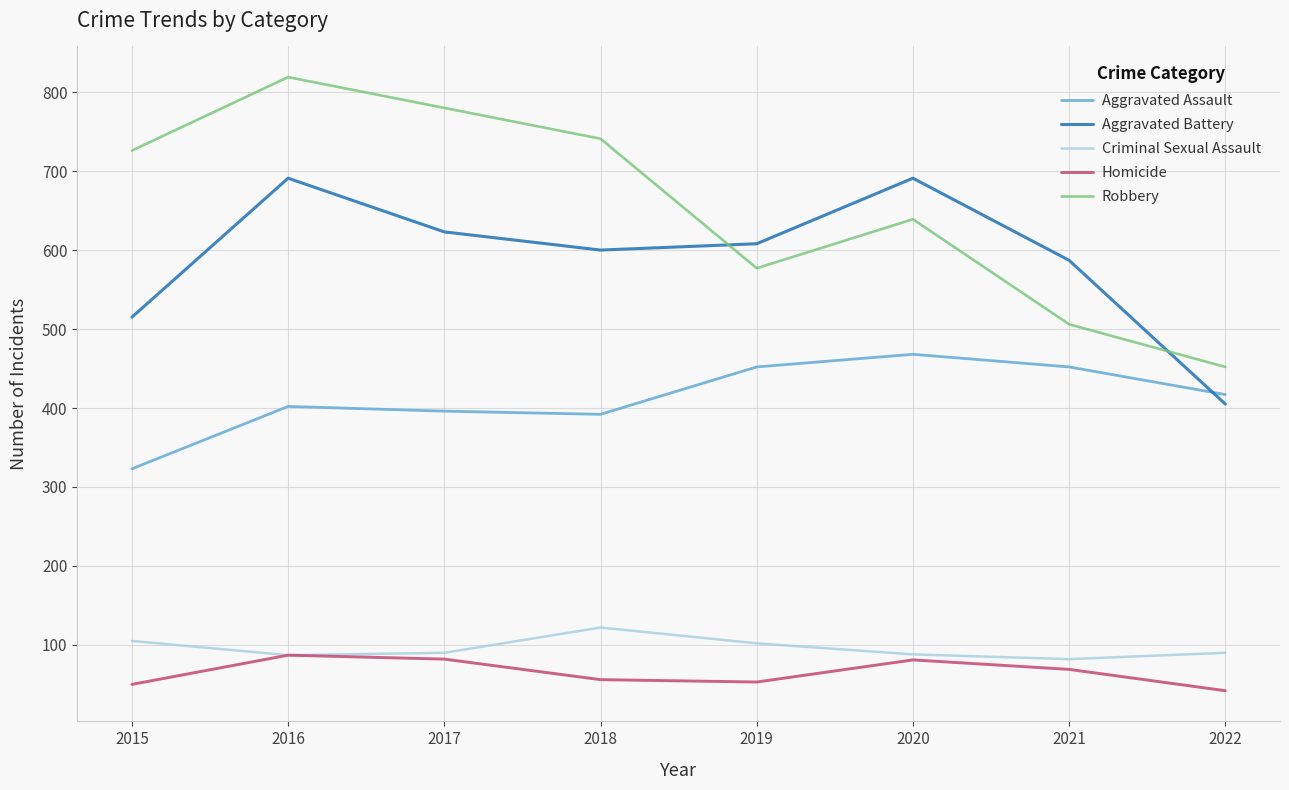

Read the Homicide value at 2019.

53